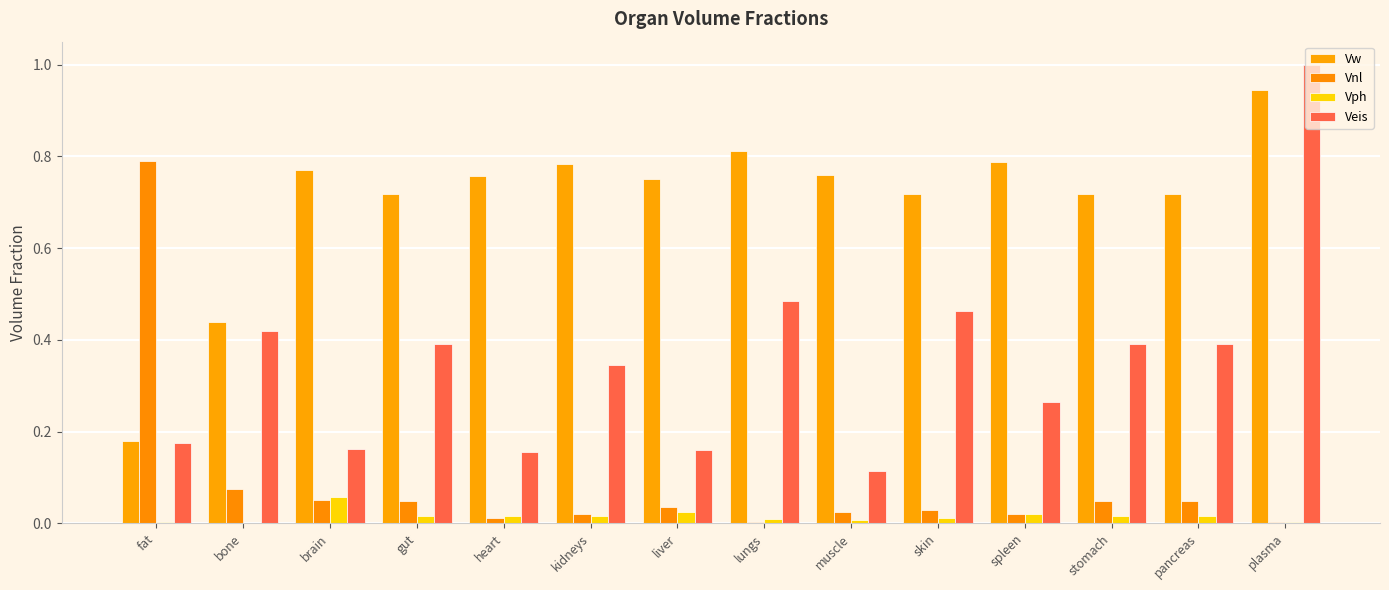

How many series are shown in this chart?

4